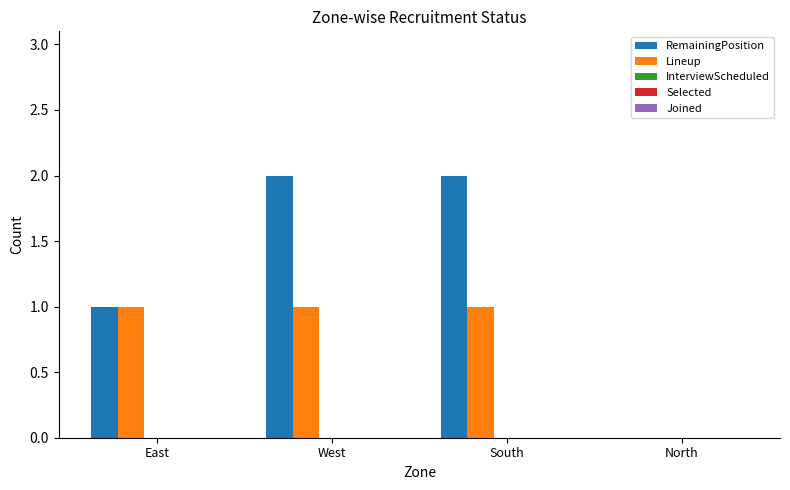

Which series has the largest total across all categories?

RemainingPosition